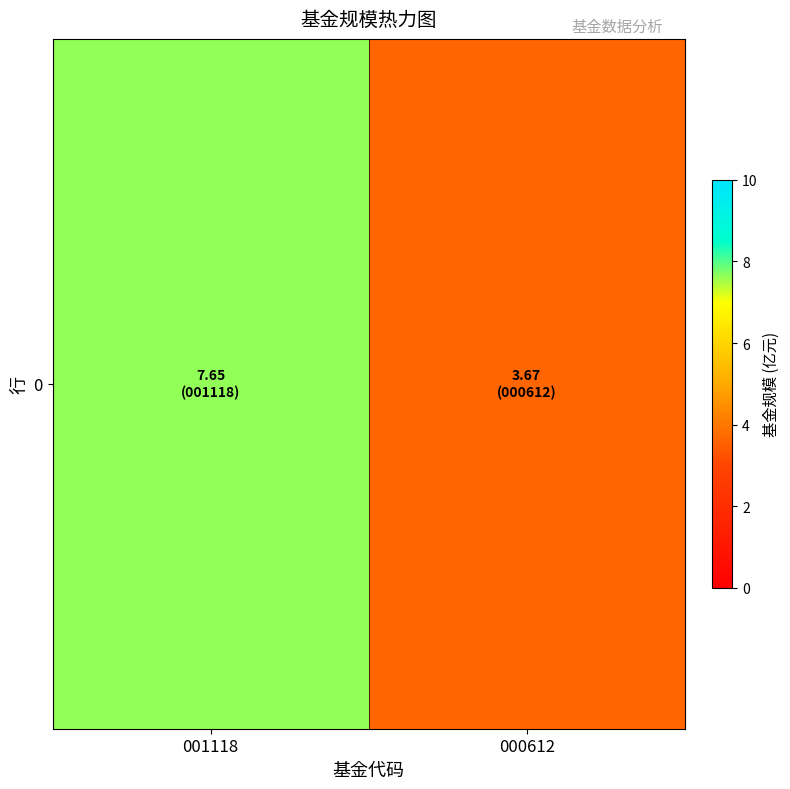

Where is the data nearest to the value 5?

000612